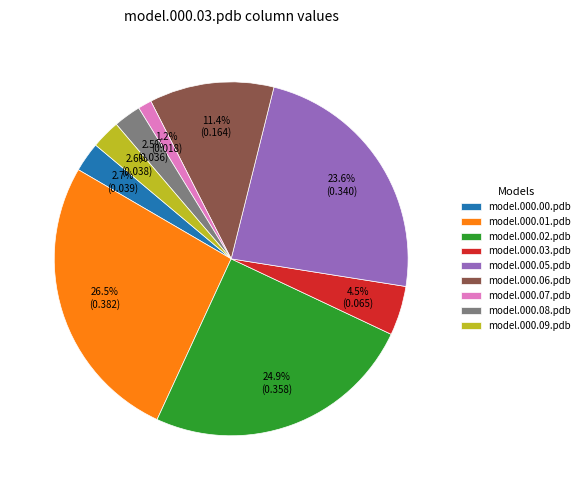

How many slices are in this pie chart?

9